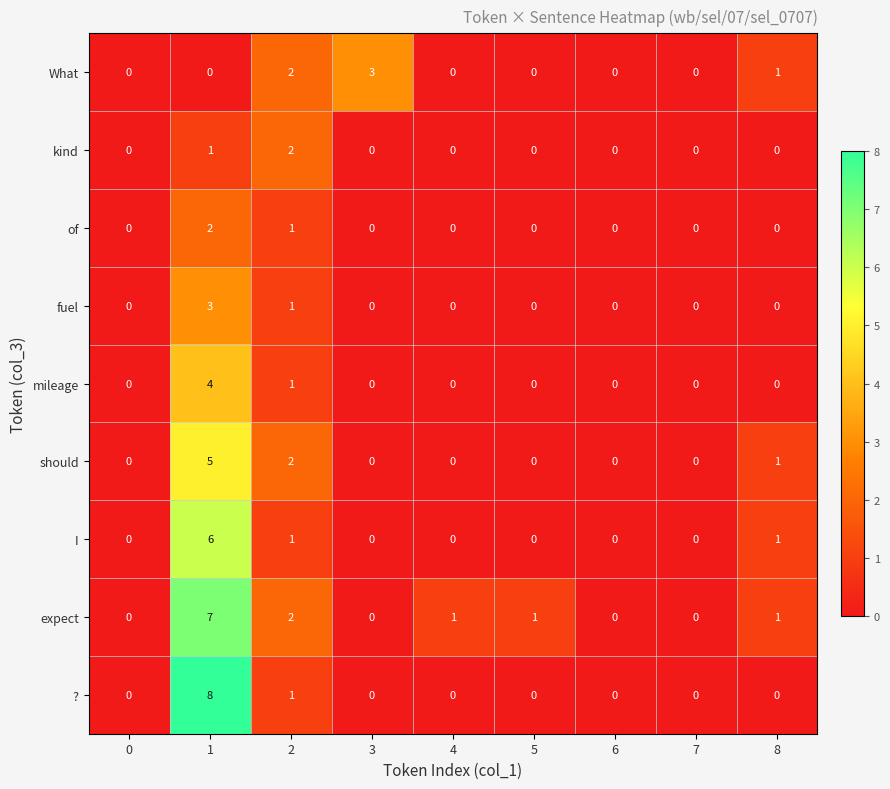

How many series are shown in this chart?

9